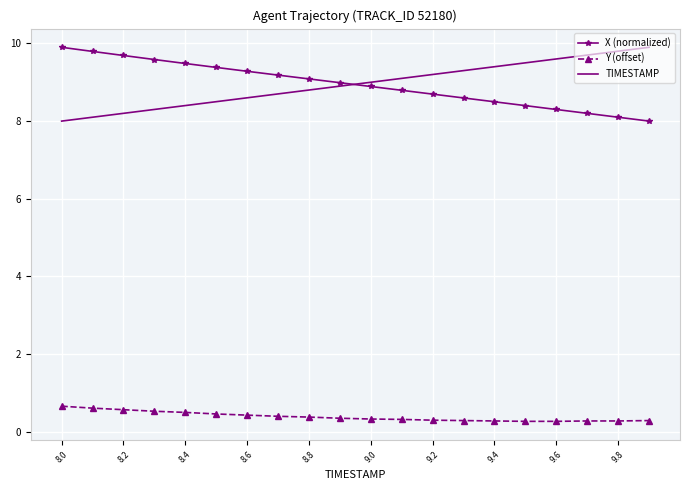

What is the difference between the maximum and second lowest values in the X (normalized) series?

1.8